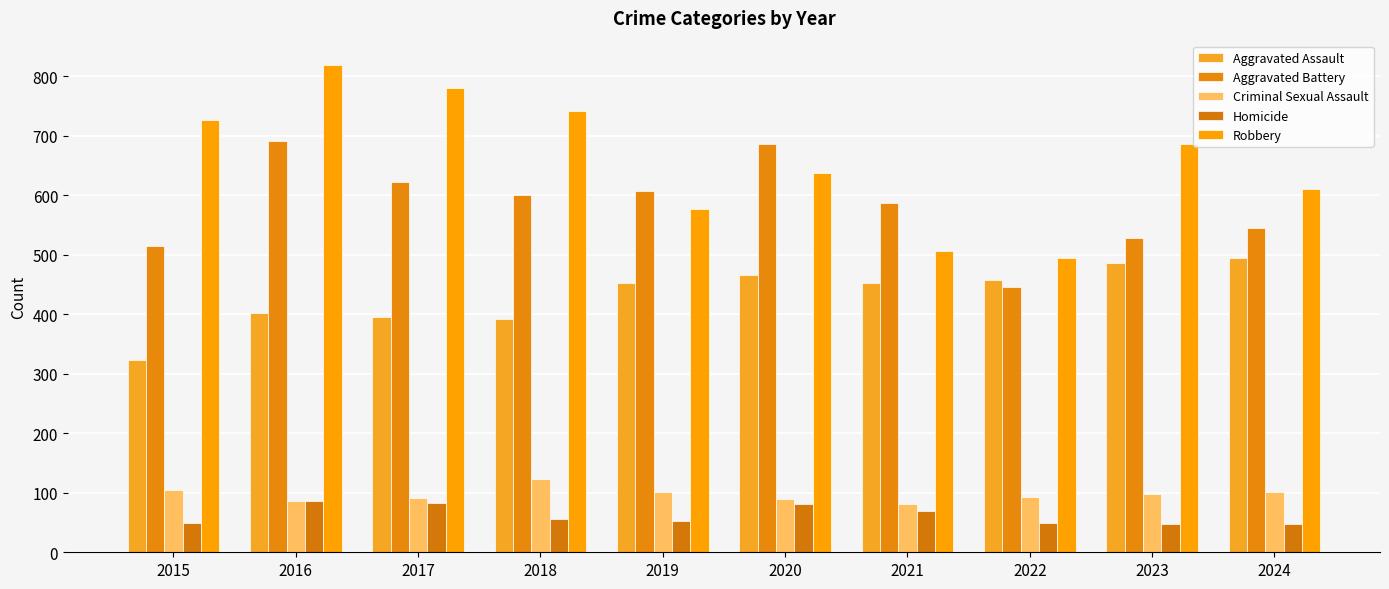

At which category is the sum across all series the highest?

2016